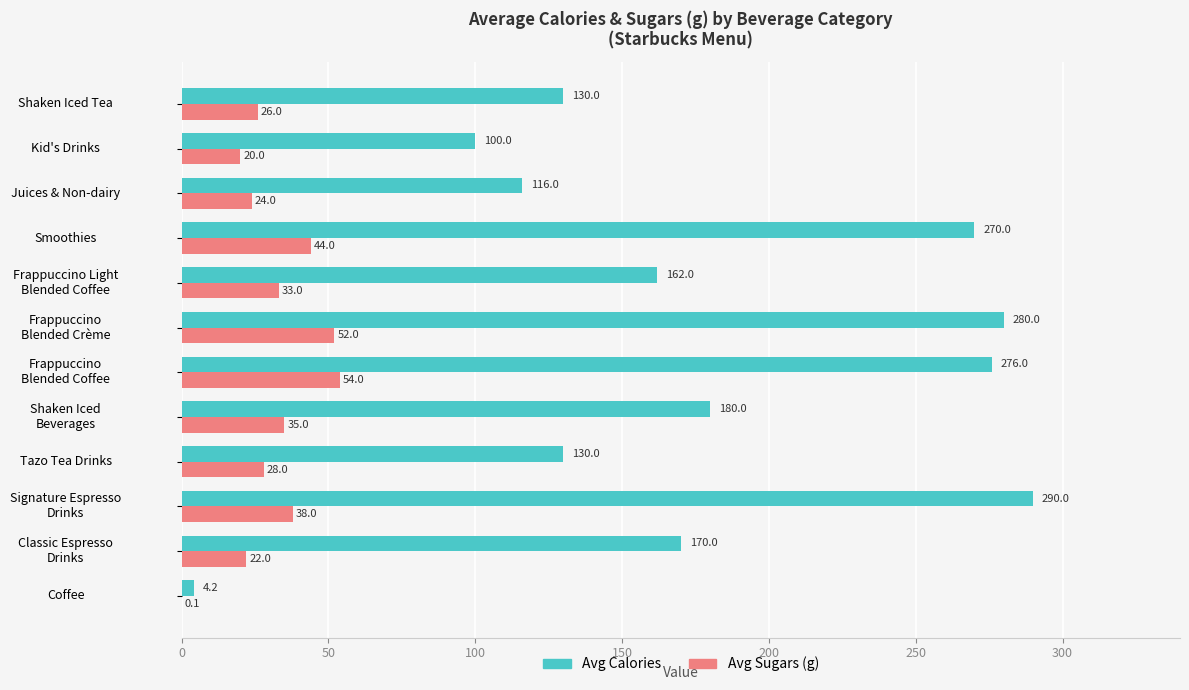

Which series has the largest total across all categories?

Avg Calories